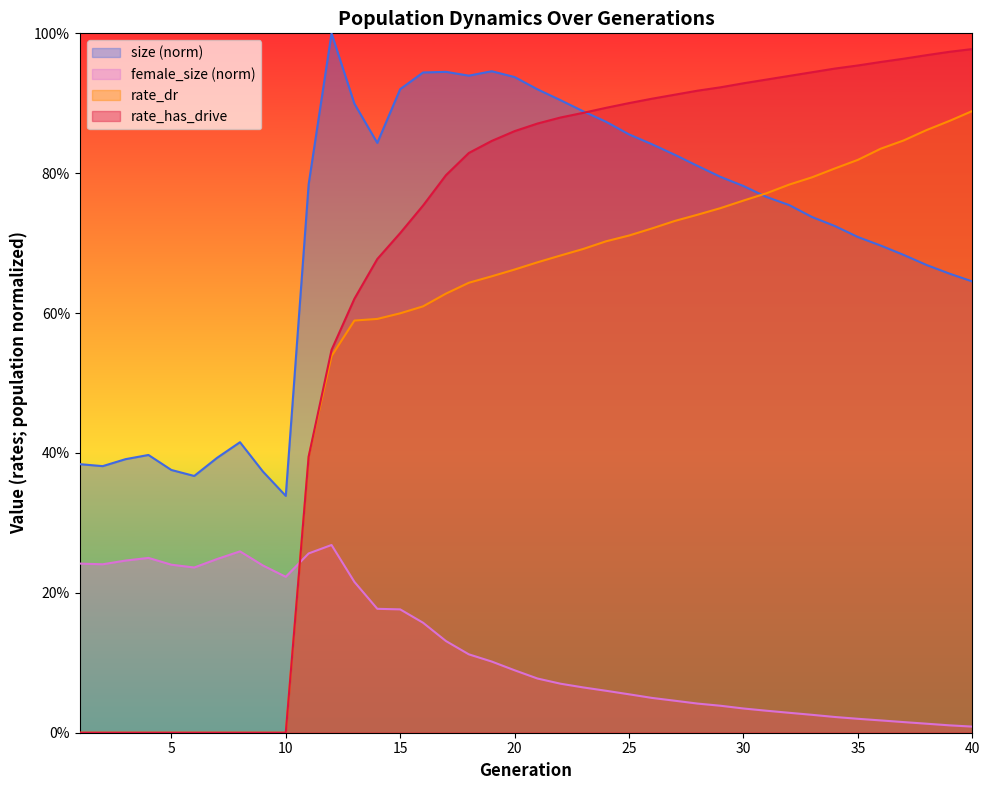

What value does the size series have at 19?

0.9